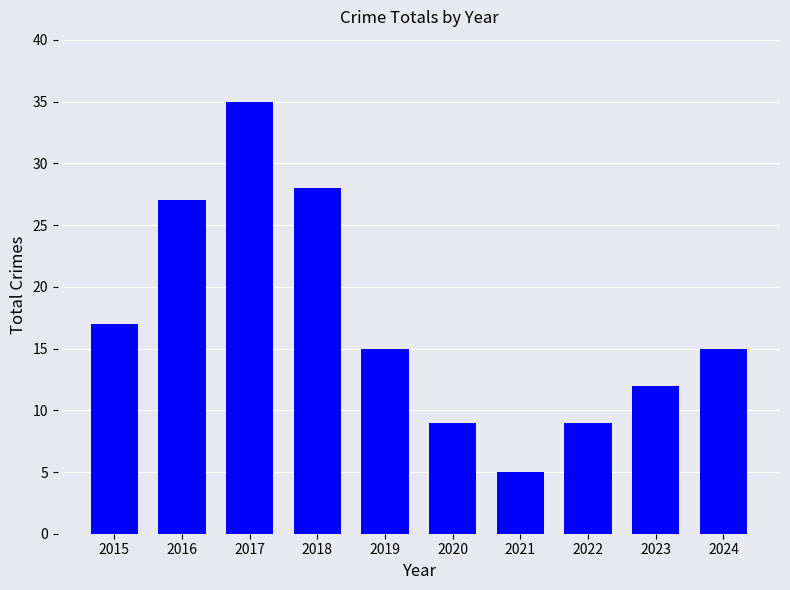

What is the difference between the values at 2021 and 2023?

7